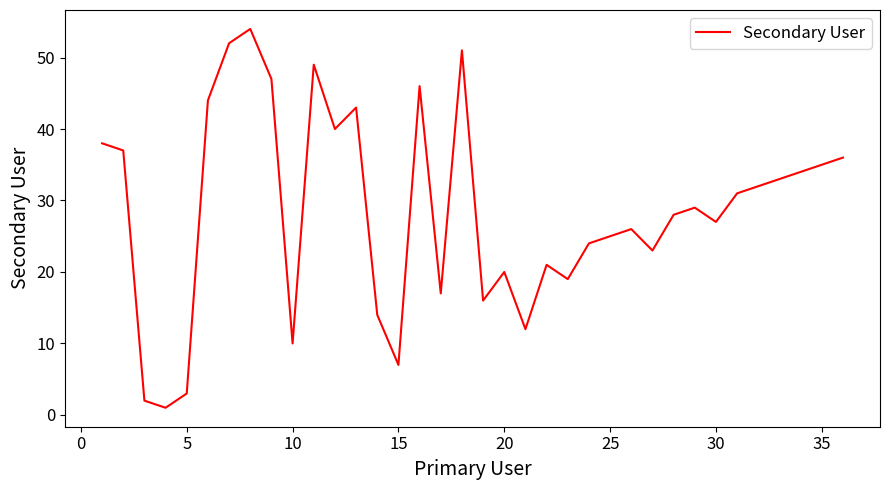

Is it true that the value at 35 is 35?

True